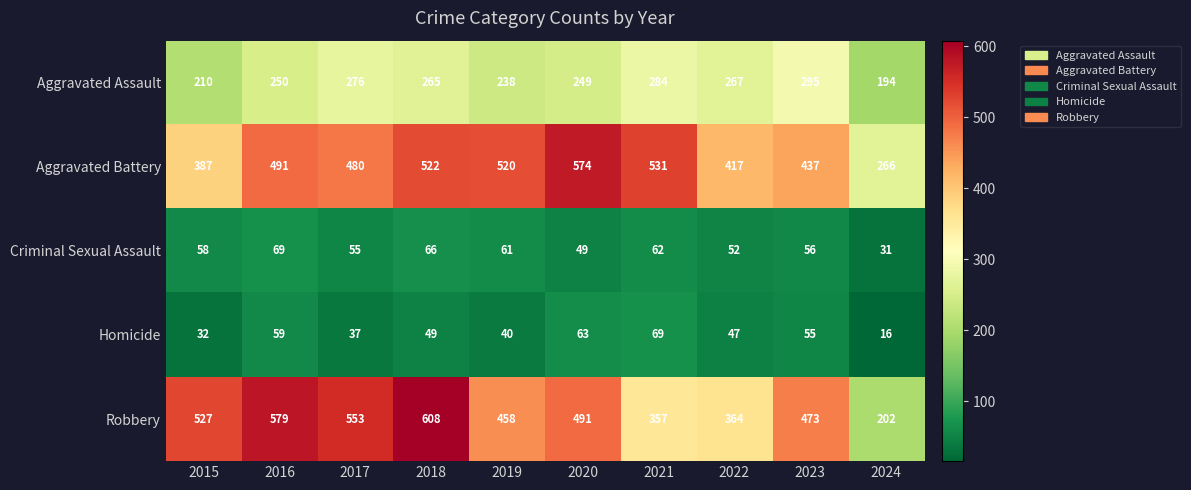

What is the spread (max minus min) of values at 2023?

418